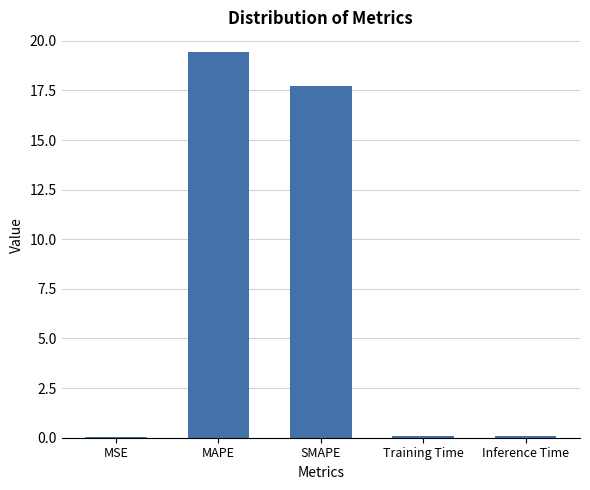

The value at Training Time is 0.1. True or false?

True